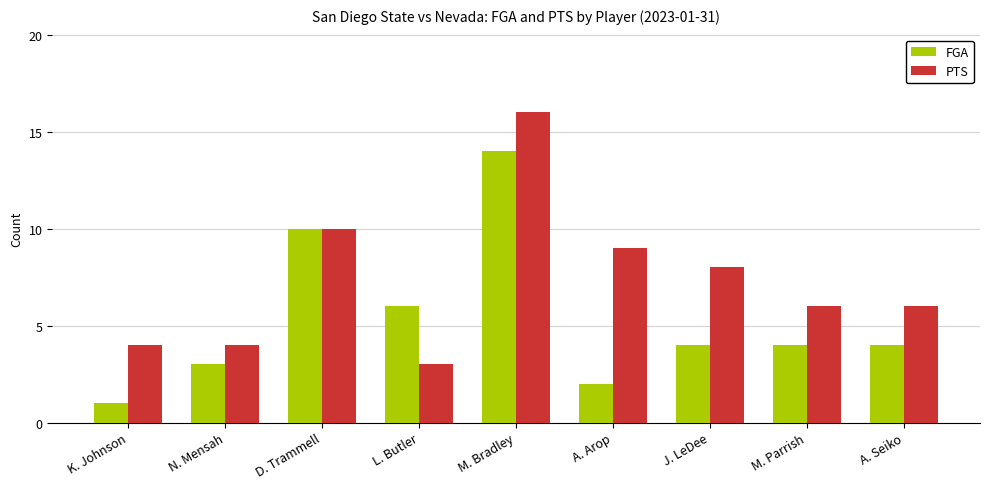

List the series in order of their overall mean, highest first.

PTS, FGA